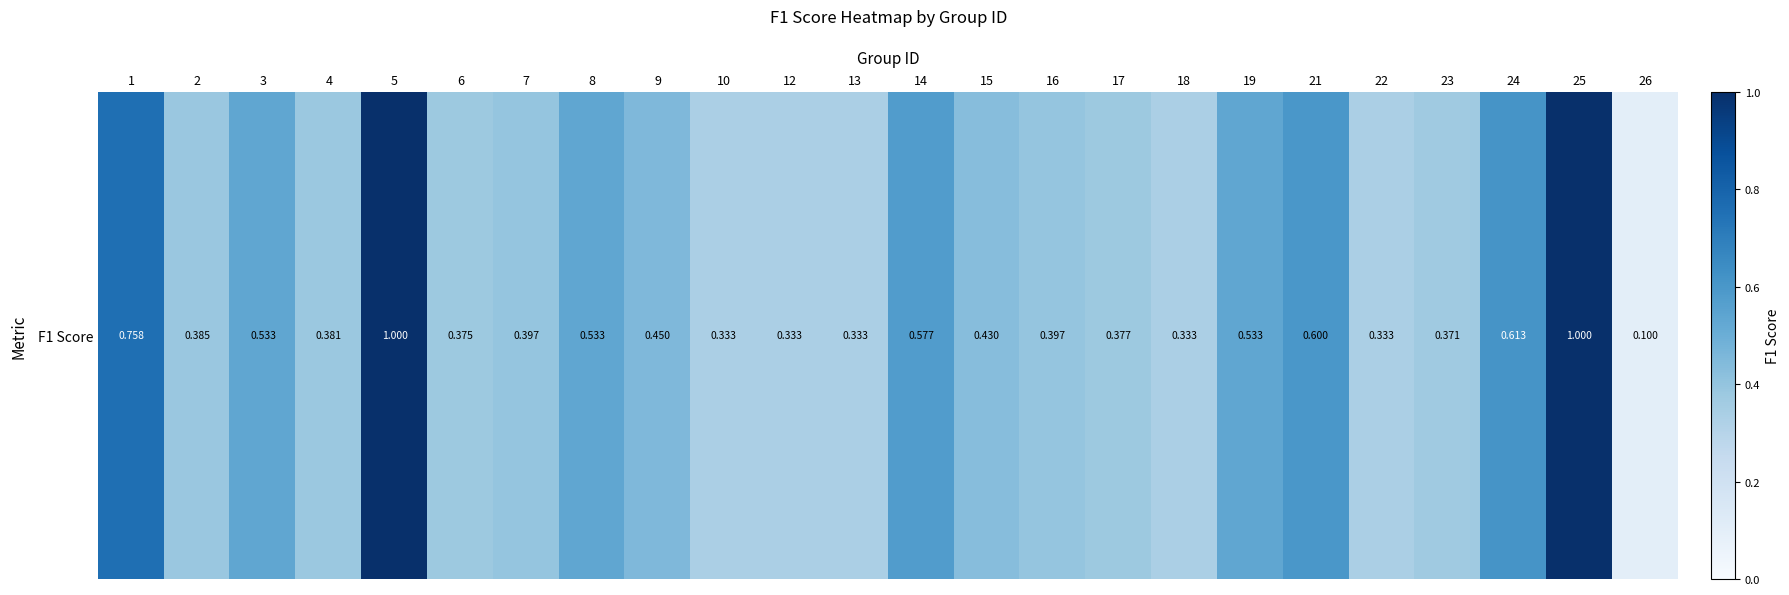

What is the maximum value shown in the chart?

1.0